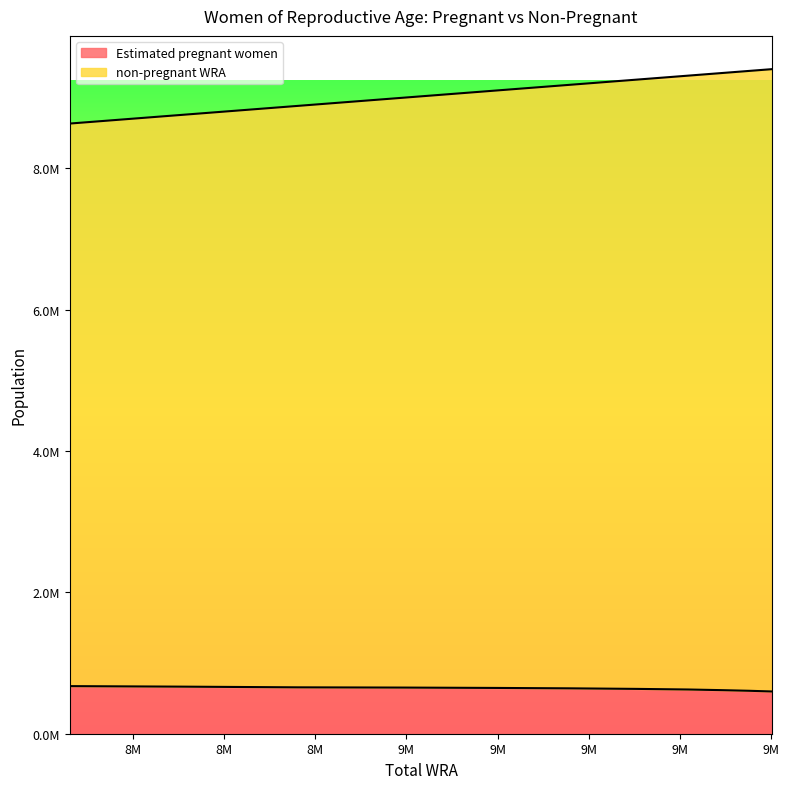

What is the difference between the second highest and minimum values in the non-pregnant WRA series?

745000.0